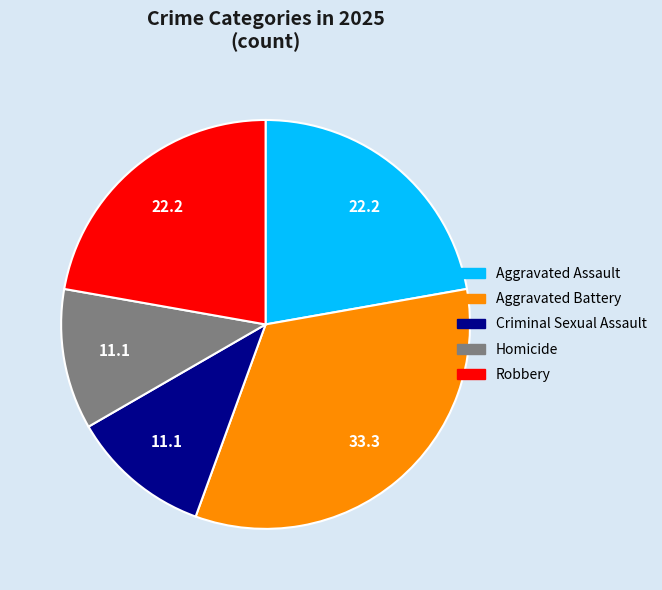

Combined, do Homicide and Aggravated Assault account for over 50%?

No